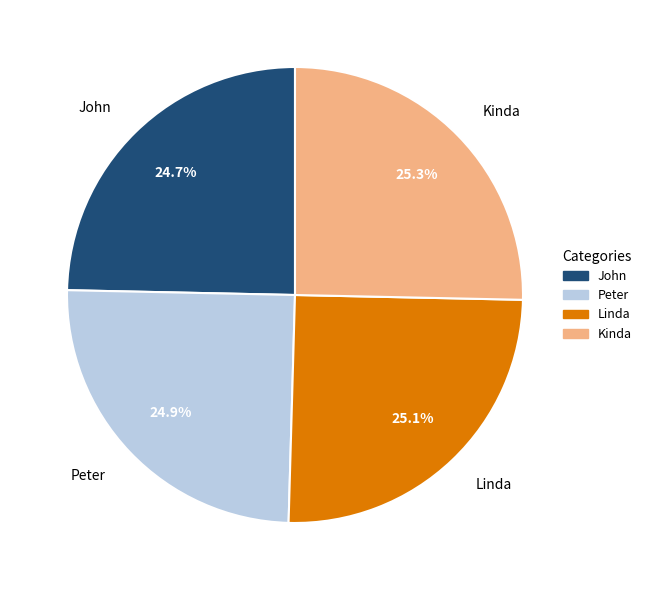

What percentage is NOT represented by Kinda?

74.7%